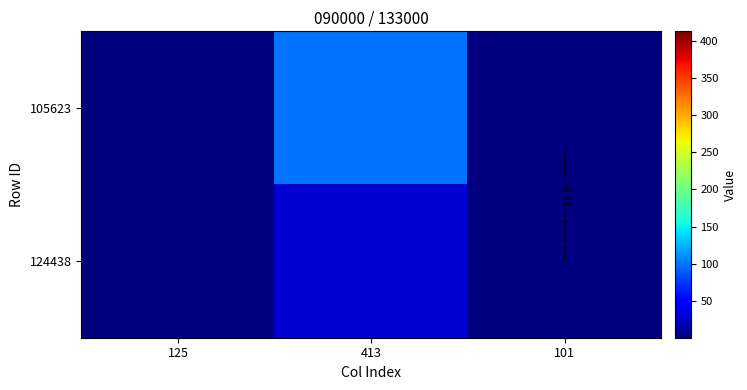

What is the difference between the 124438 values at 413 and 125?

29.7